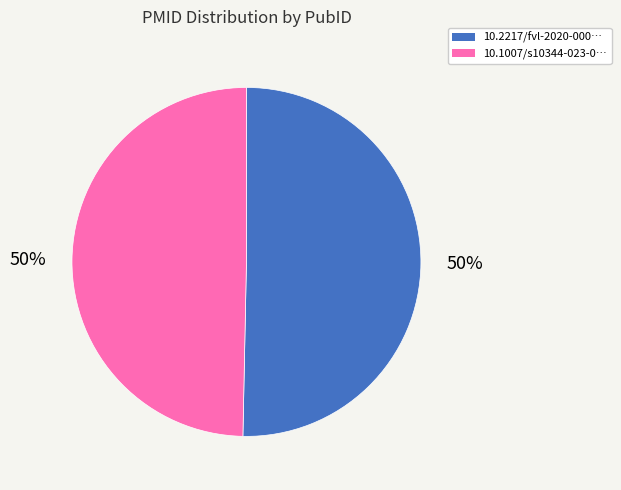

To the nearest percent, what is the average slice percentage?

50%